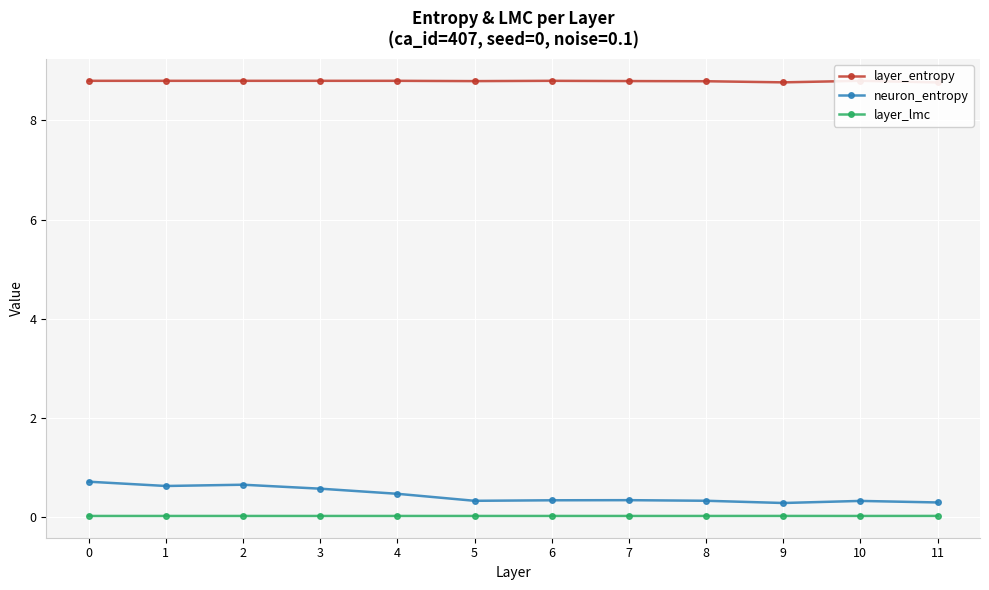

List the series in order of their peak value, highest first.

layer_entropy, neuron_entropy, layer_lmc